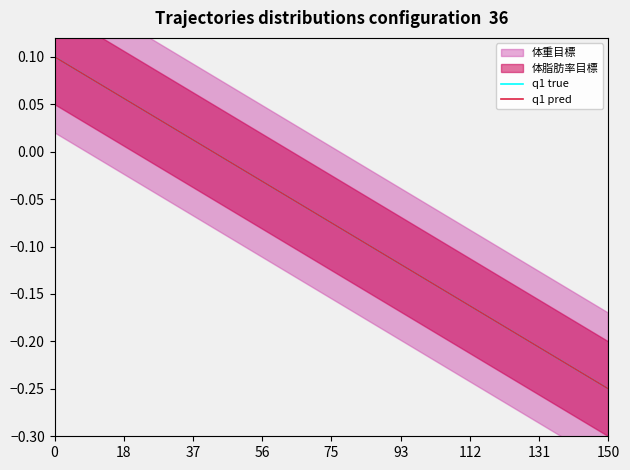

Which series changed the most between 75 and 14?

q1 pred